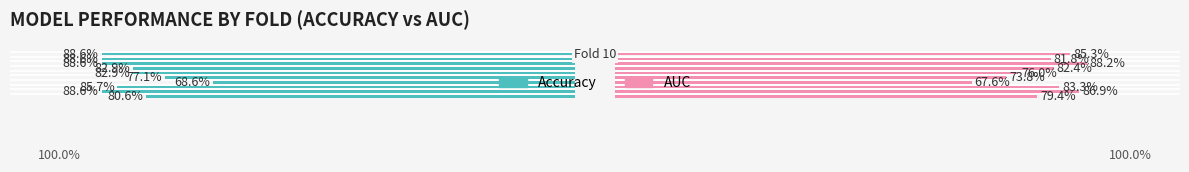

Between 7 and 1, which is larger?

7